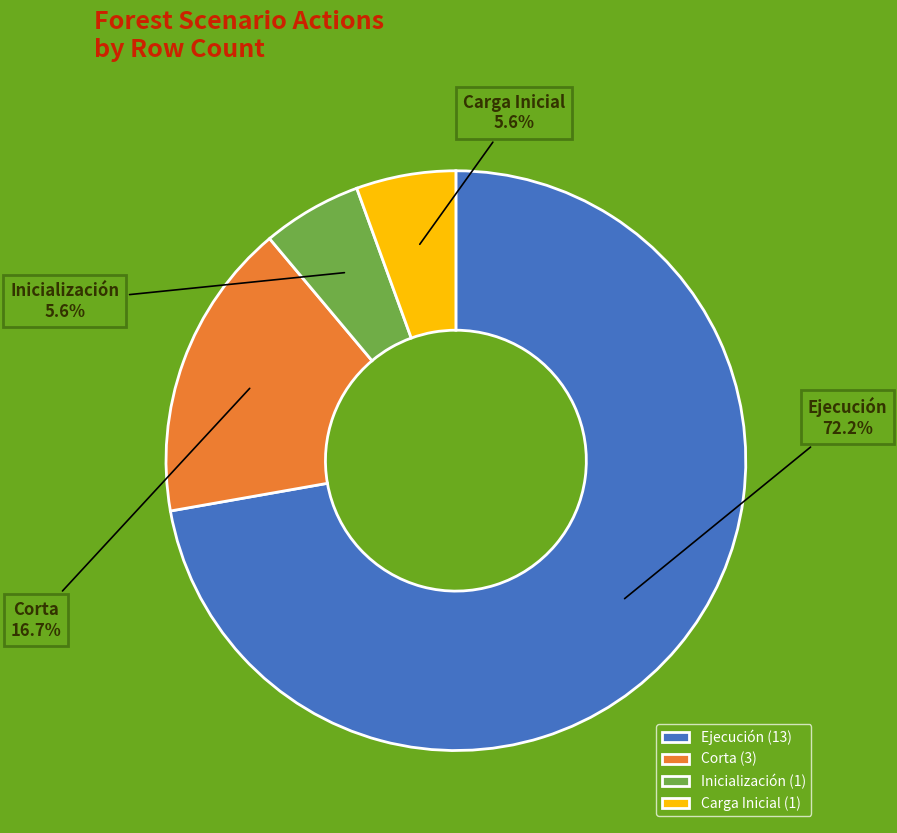

Approximately how many times larger is the value at Corta compared to Carga Inicial?

3.0